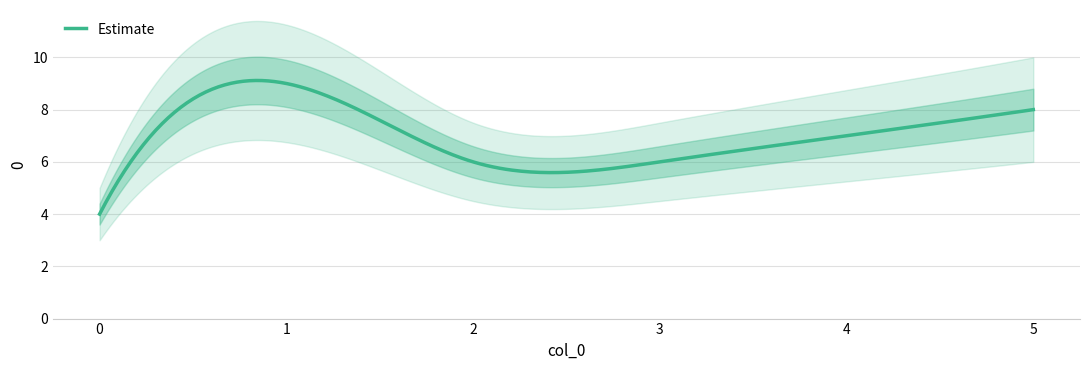

True or false: the data shows 7 at 4.

True